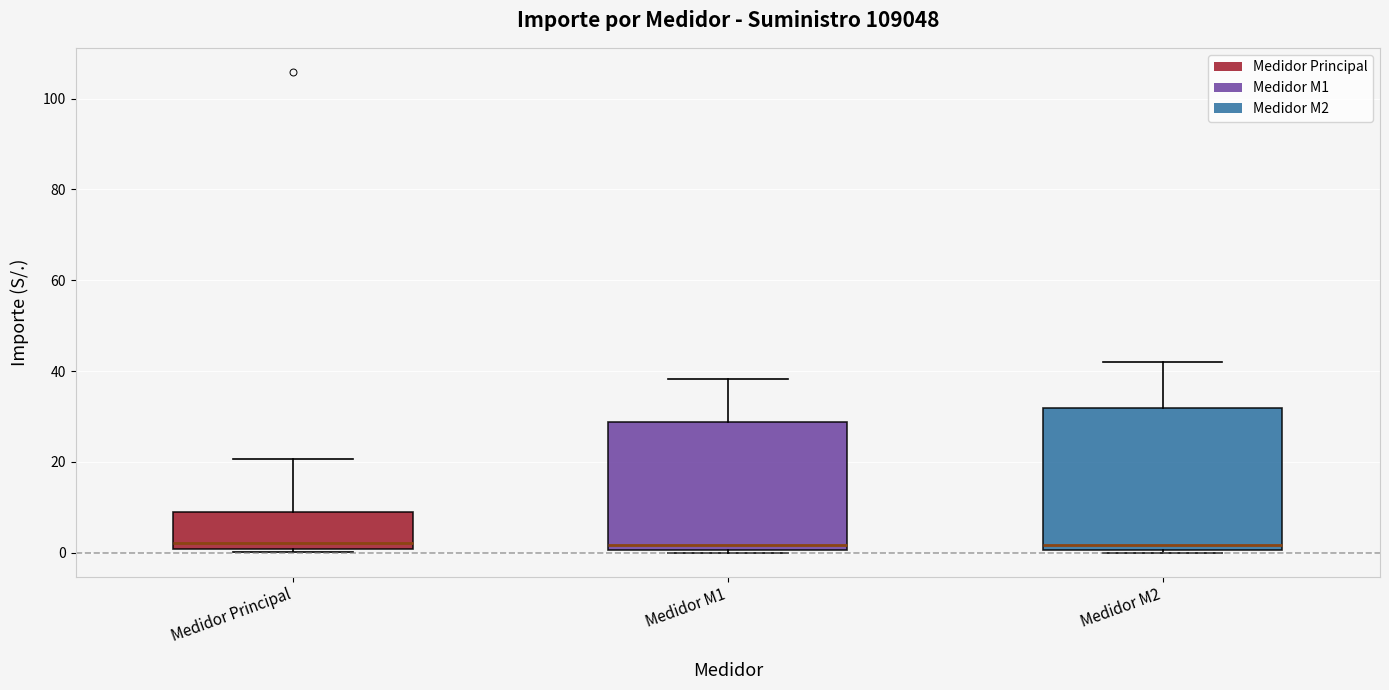

Reading left to right, read every box against the y-axis: the position of its median line, the range the box covers, and the ends of its whiskers. The values are not printed on the chart, so give them approximately, as read against the axis.

Medidor Principal: median 2, box 0 to 8, whiskers 0 (just below the box's lower edge) to 20
Medidor M1: median 2, box 0 to 28, whiskers 0 (just below the box's lower edge) to 38
Medidor M2: median 2, box 0 to 32, whiskers 0 (just below the box's lower edge) to 42